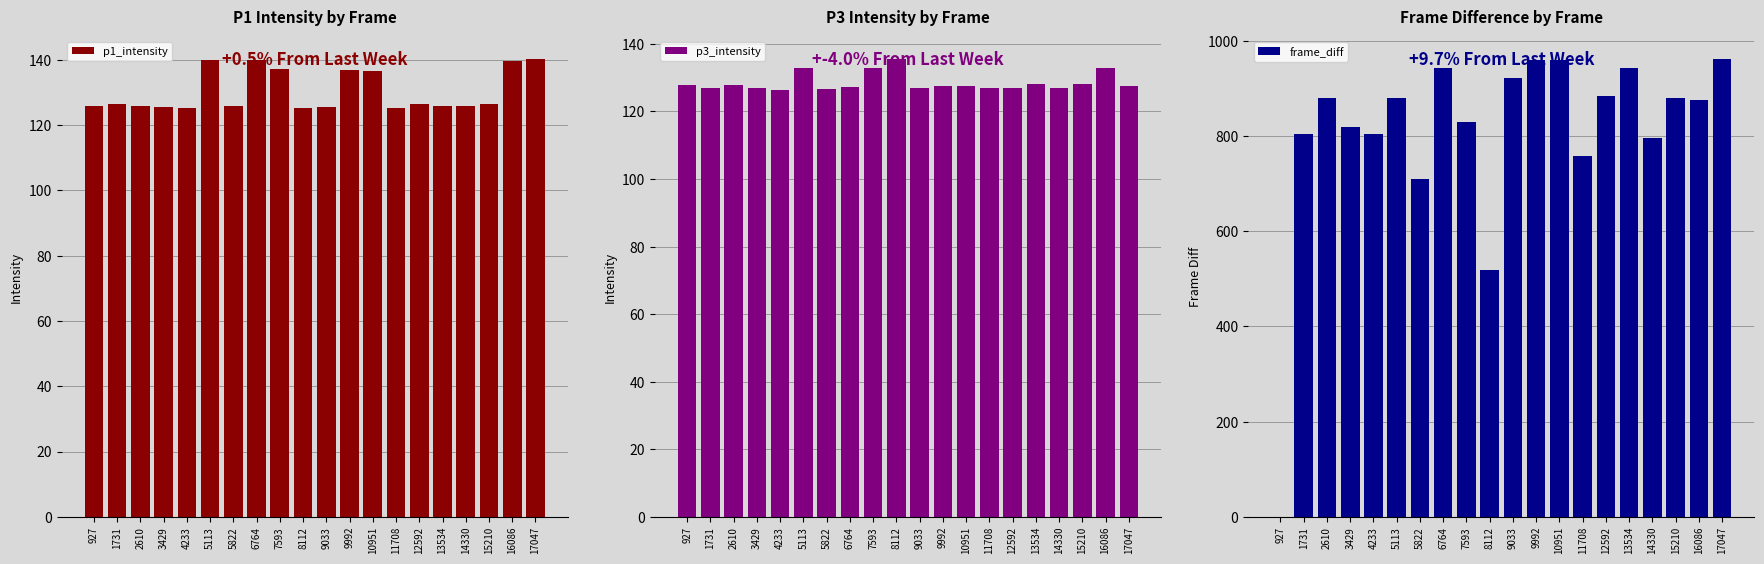

Which series has the largest range (max minus min)?

frame_diff